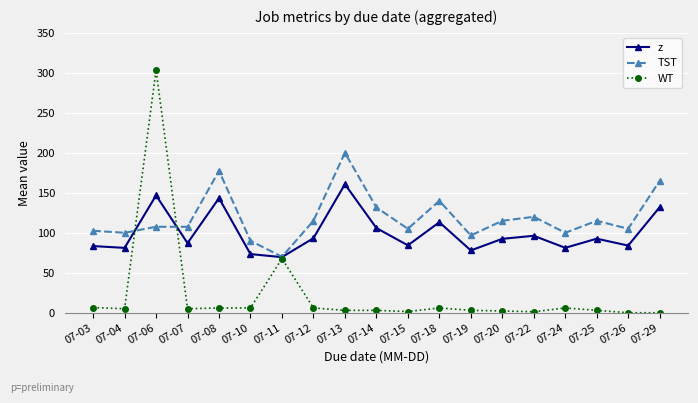

At which category is the sum across all series the highest?

07-06